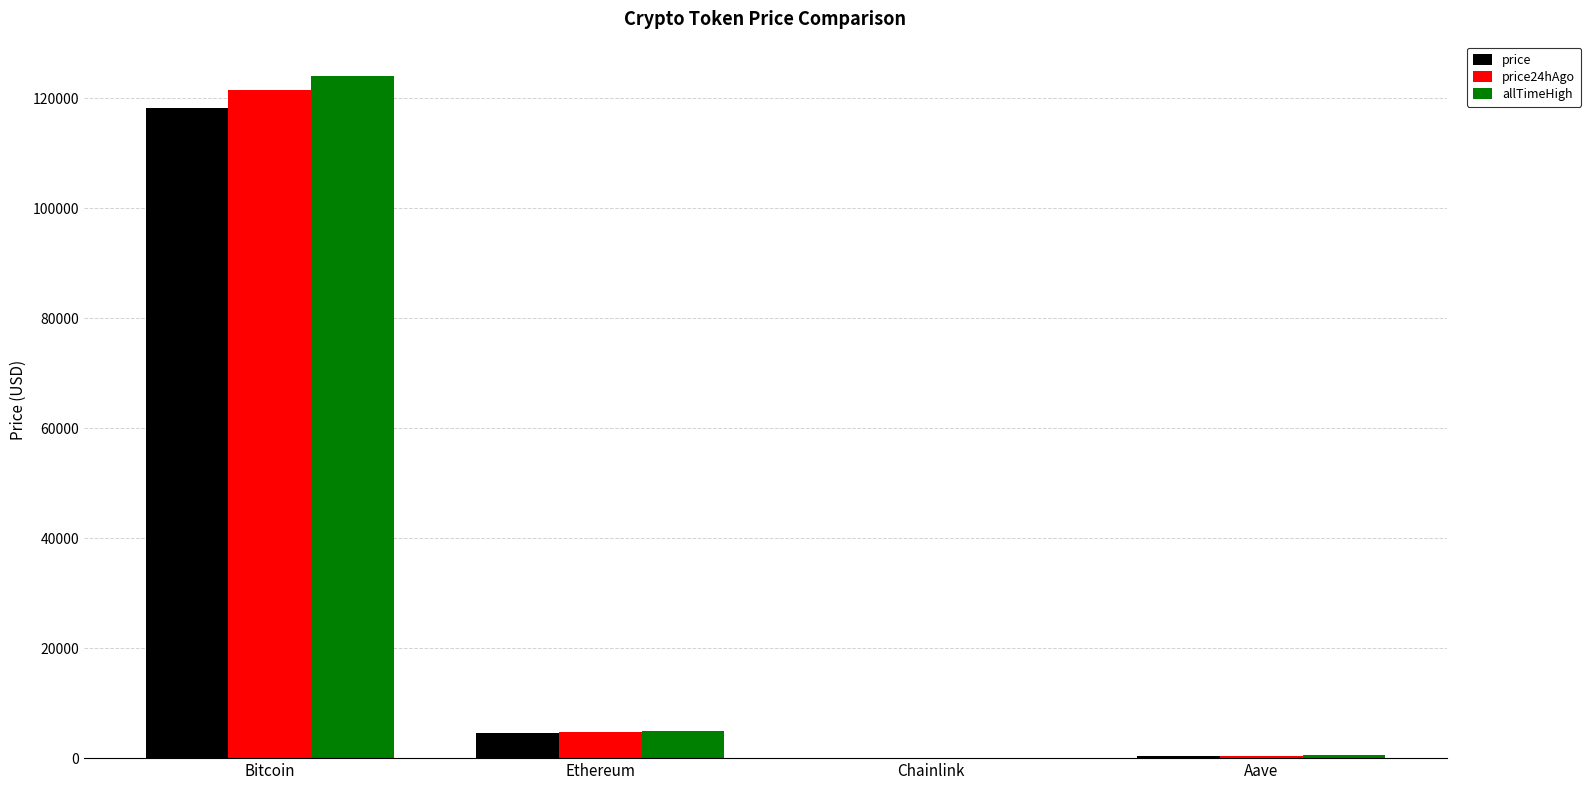

At which label is allTimeHigh closest to 62090?

Ethereum